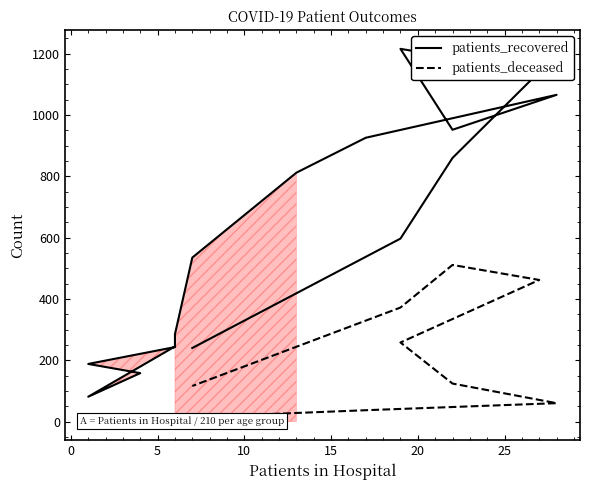

At 15, list the series in order from largest to smallest.

patients_recovered, patients_deceased